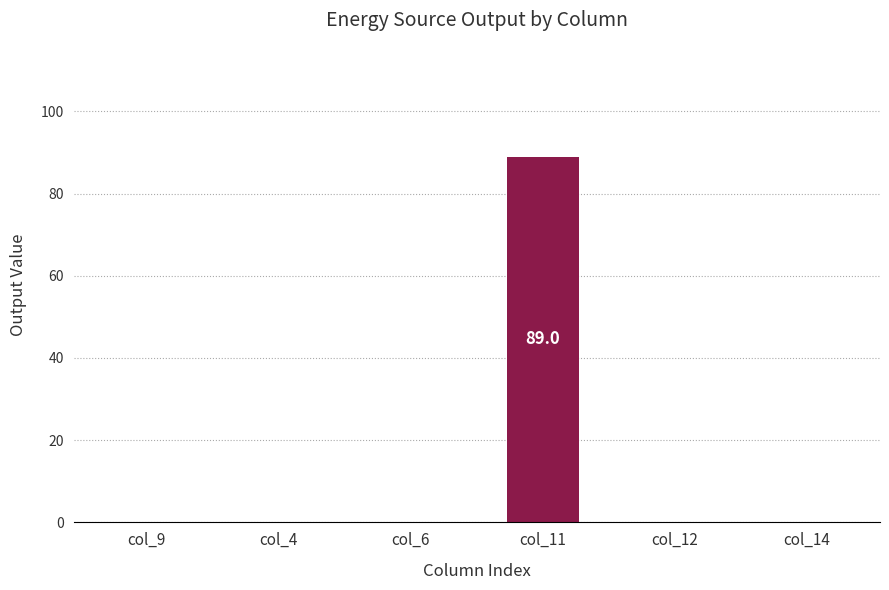

The value at col_11 is 89. True or false?

True